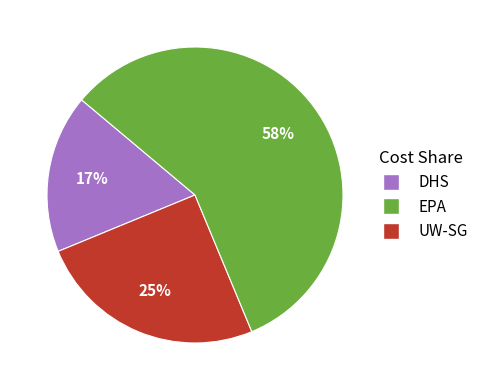

Is there a majority slice in this chart?

Yes